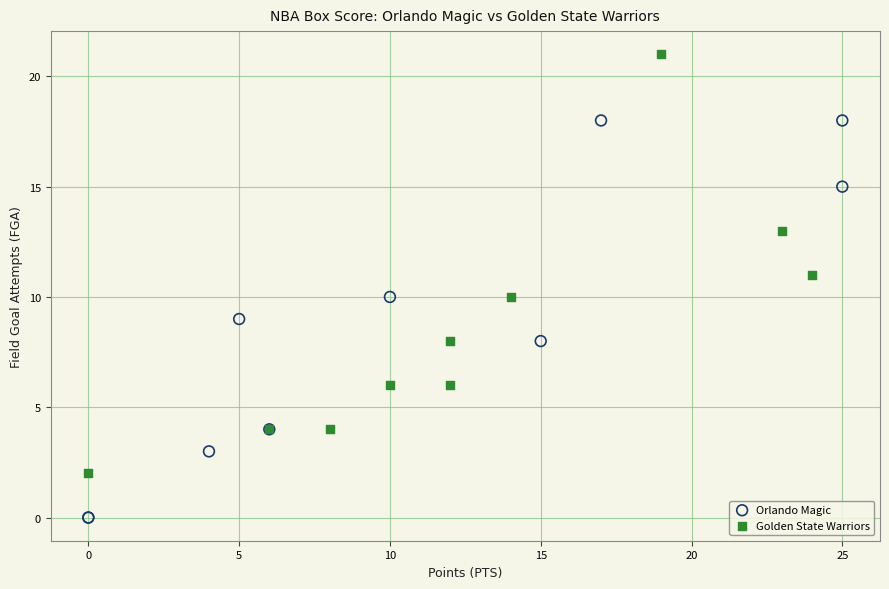

Which series contains the highest Y value?

Golden State Warriors